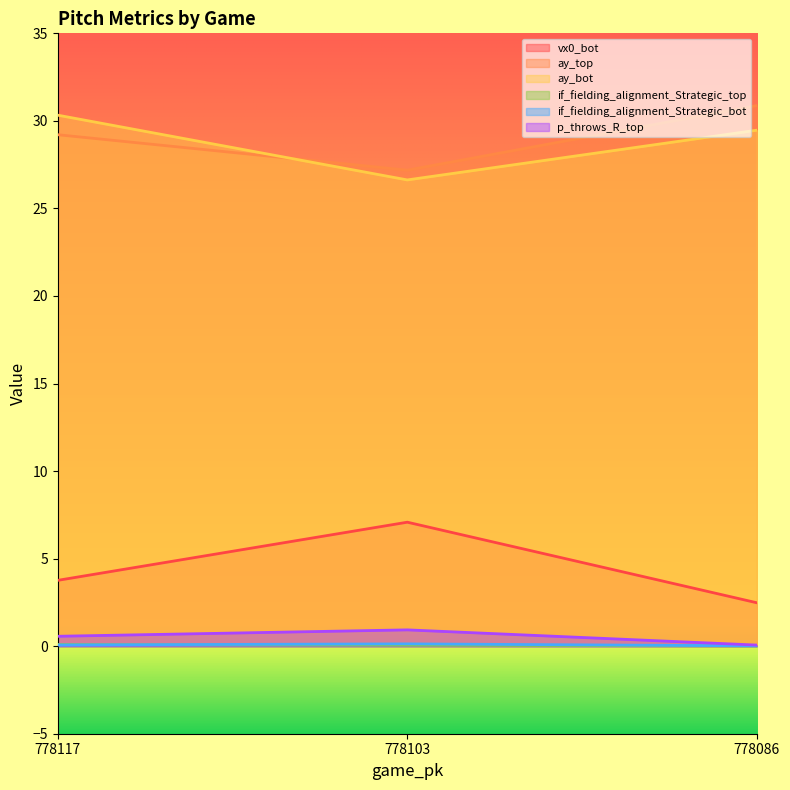

Read the ay_bot value at 778103.

26.6